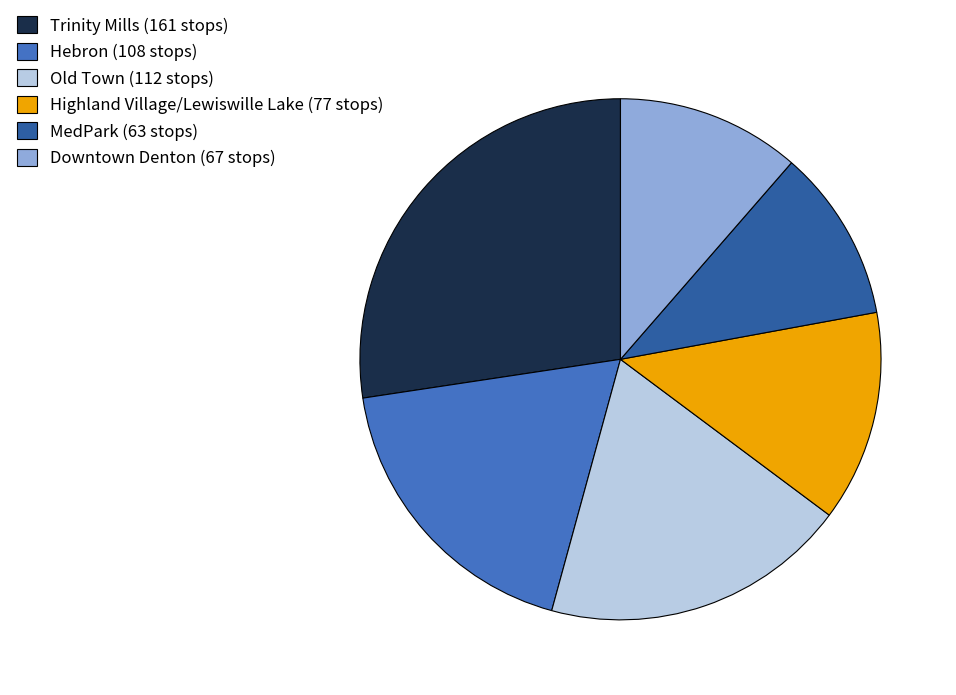

Is there a majority slice in this chart?

No